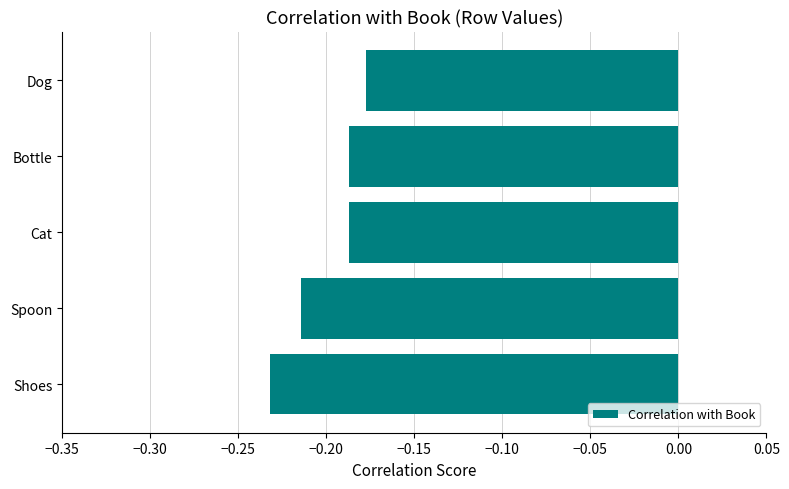

At which label is the value closest to 0?

Dog